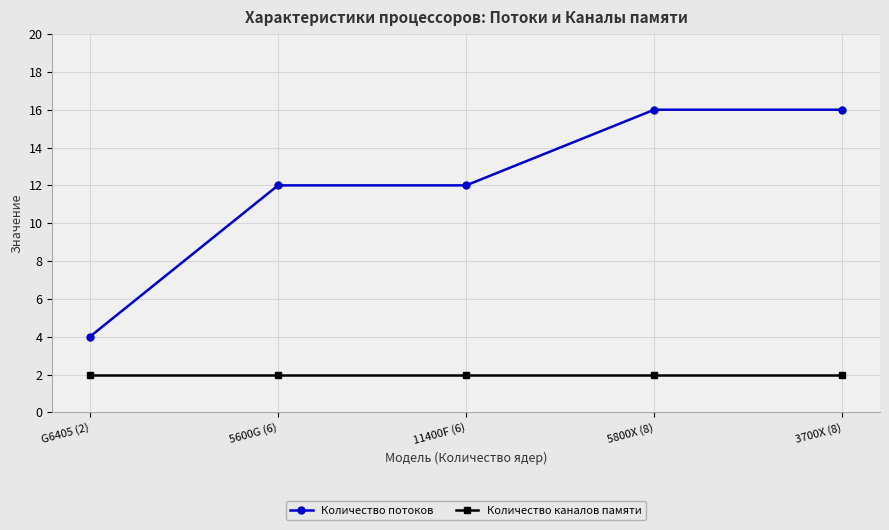

What is the label of the 1st point from the right?

3700X (8)